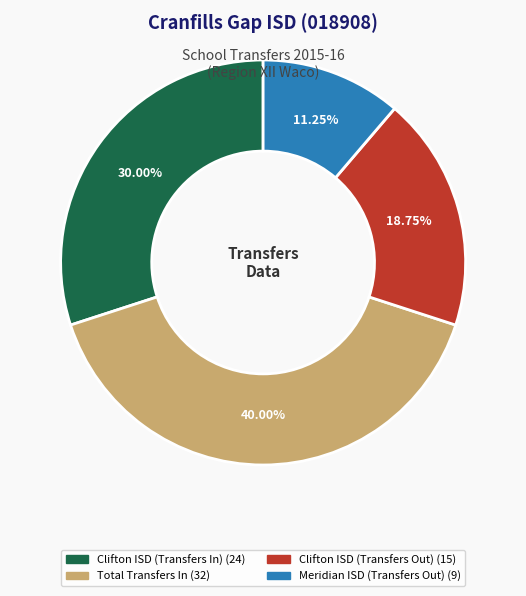

What is the ratio of the value at Meridian ISD (Transfers Out) to the value at Clifton ISD (Transfers In)?

0.4